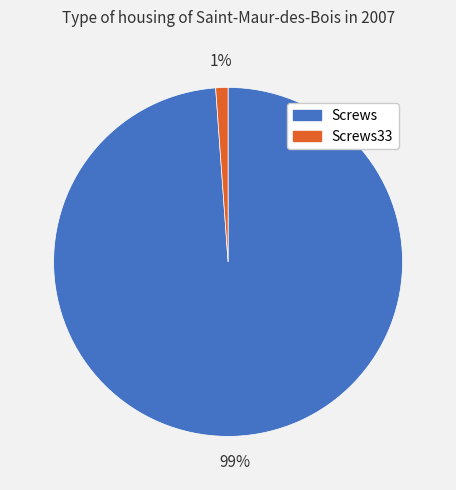

Which category has the biggest portion of the pie?

Screws